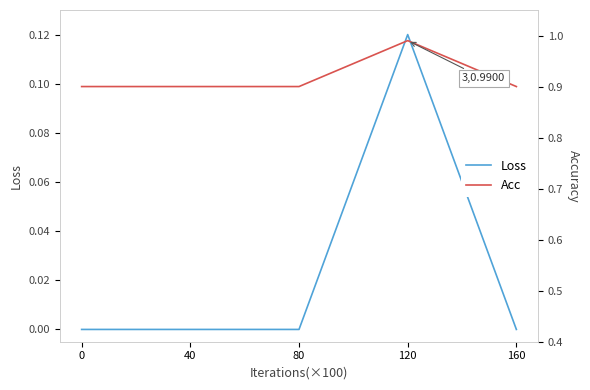

Between 40 and 160, which series saw the biggest shift?

Loss